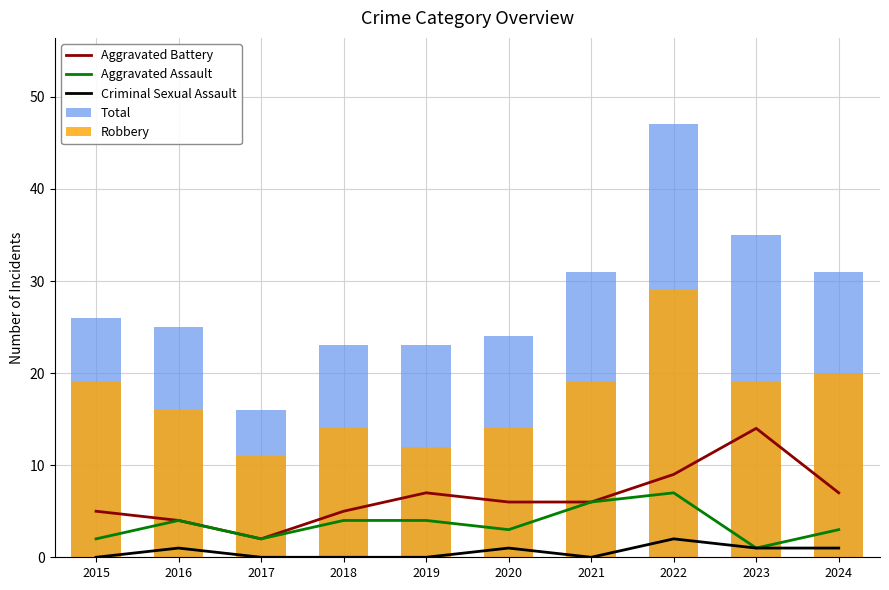

Does the chart contain stacked bars?

No